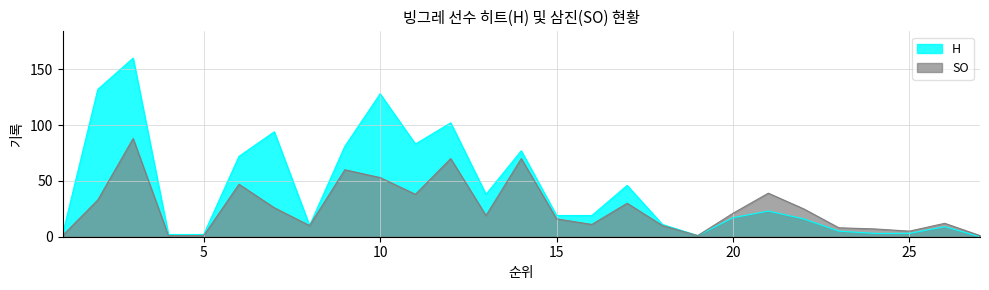

What is the value of the SO point at the 15th from the left?

16